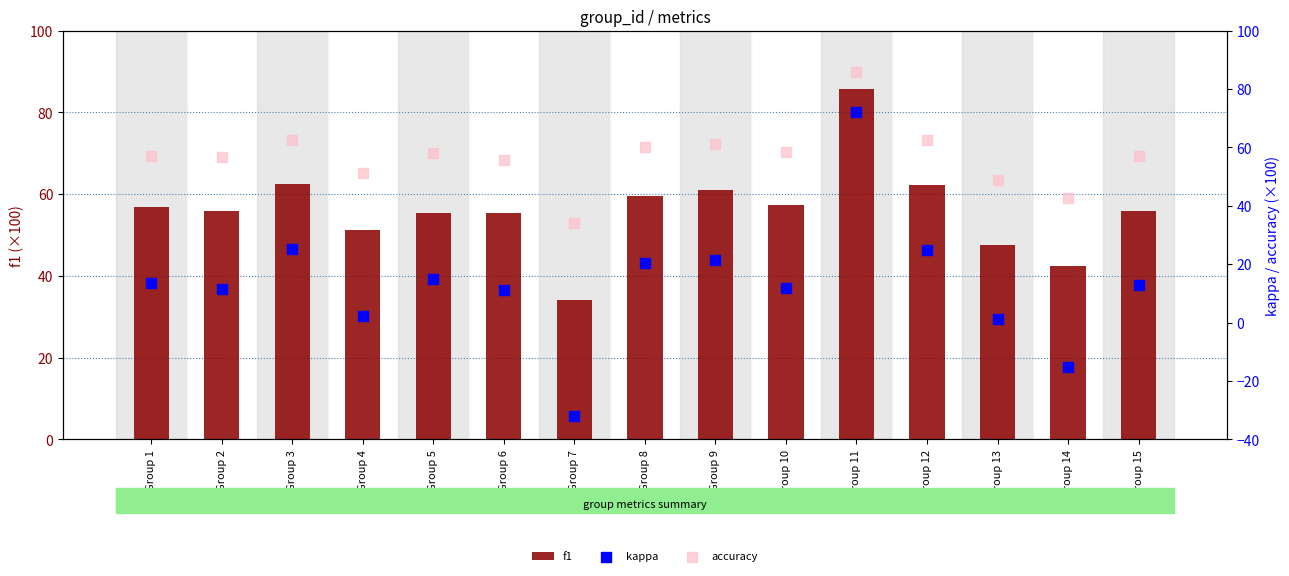

At how many categories does at least one series exceed 1?

15